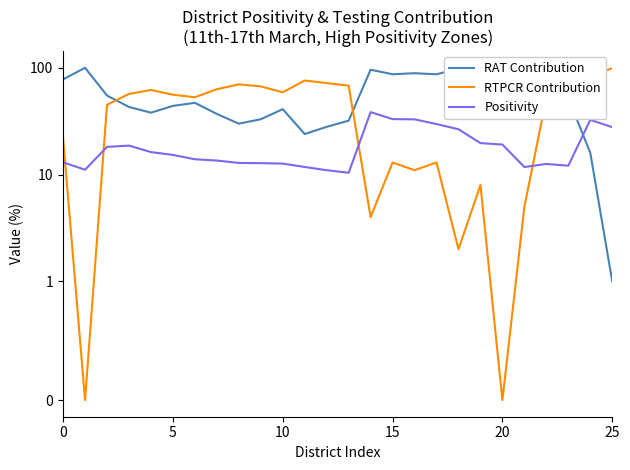

Does the chart display data point markers on the line(s)?

No